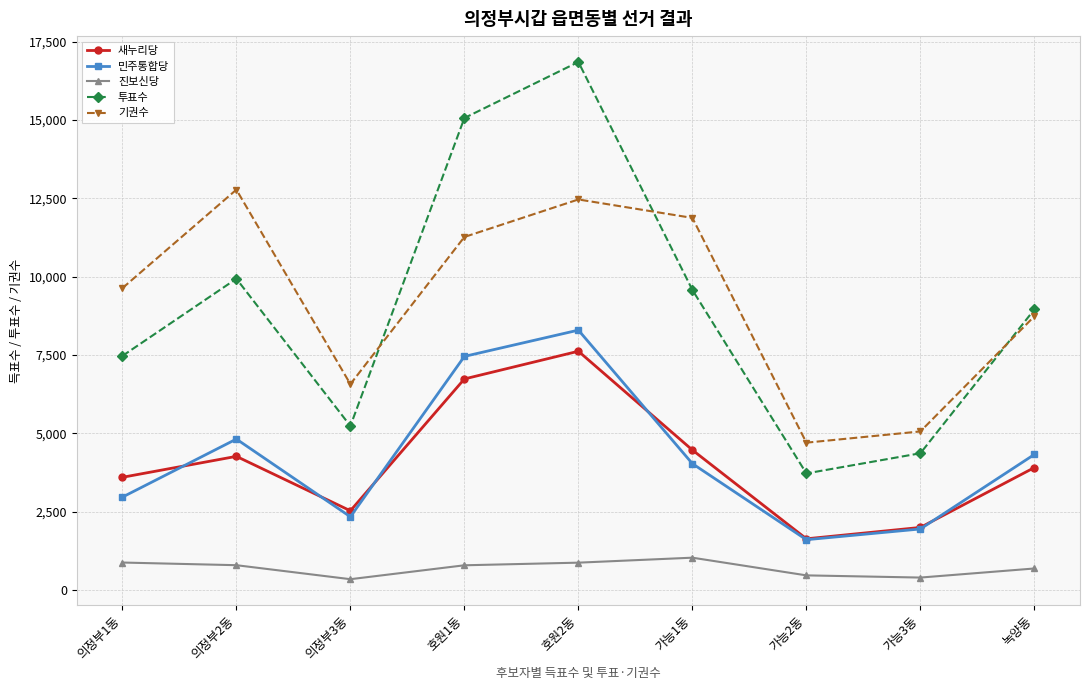

What is the label of the 2nd point from the right?

가능3동